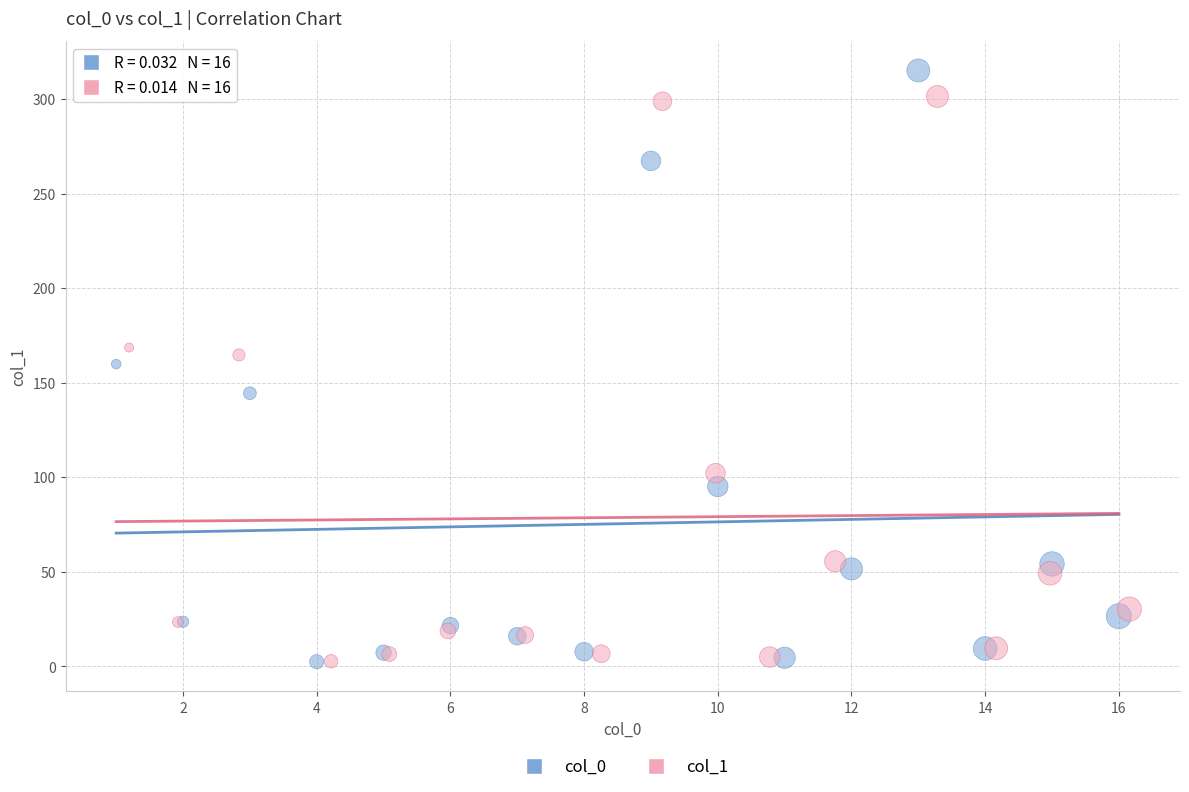

Which series has the largest Y range (max minus min)?

col_0